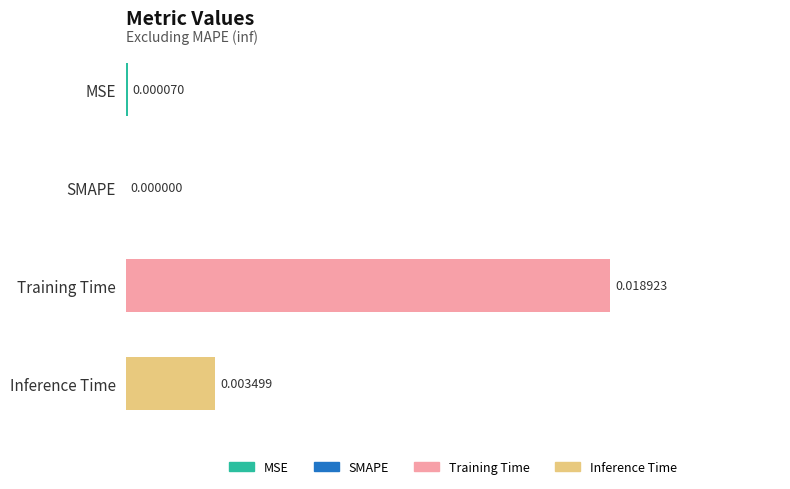

Where is the data nearest to the value 0?

SMAPE